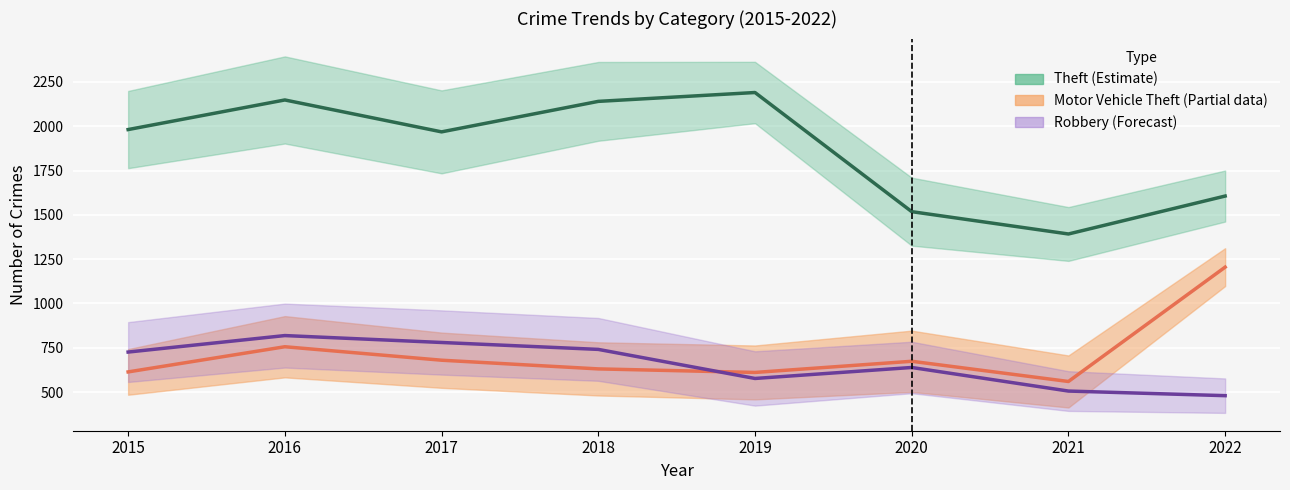

Where does the Motor Vehicle Theft series first go above 674?

2016